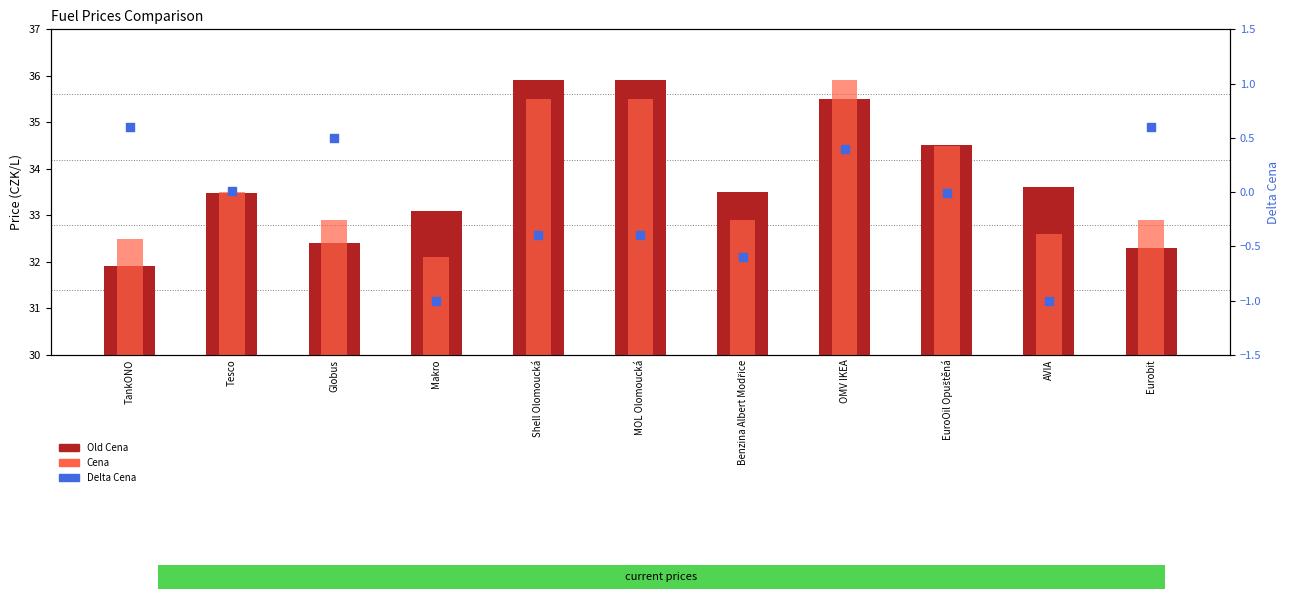

Is the value of Cena at TankONO greater than the value of Delta Cena at MOL Olomoucká?

Yes